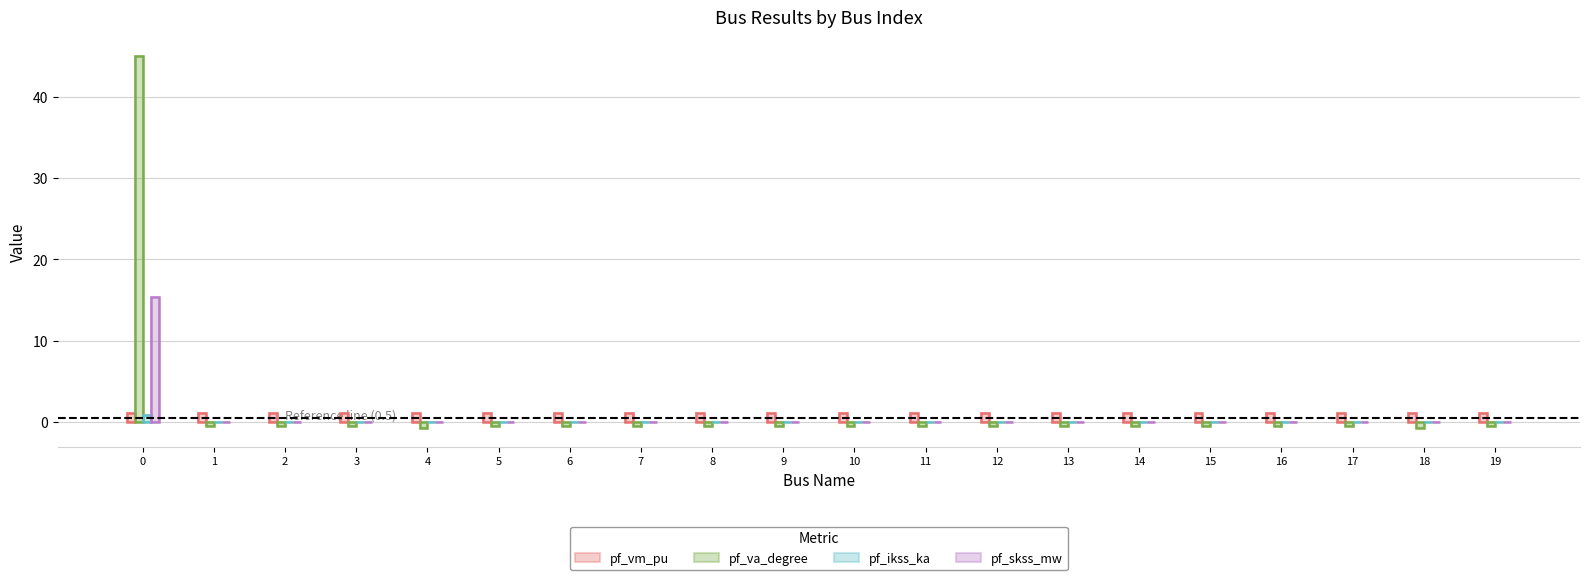

Reading left to right, what are all the values shown in this chart?

pf_vm_pu: 1.1	1.1	1.1	1.1	1.1	1.1	1.1	1.1	1.1	1.1	1.1	1.1	1.1	1.1	1.1	1.1	1.1	1.1	1.1	1.1
pf_va_degree: 45.0	-0.5	-0.5	-0.5	-0.7	-0.5	-0.5	-0.5	-0.5	-0.5	-0.5	-0.5	-0.5	-0.5	-0.5	-0.5	-0.5	-0.5	-0.7	-0.5
pf_ikss_ka: 0.9	0.0	0.0	0.0	0.0	0.0	0.0	0.0	0.0	0.0	0.0	0.0	0.0	0.0	0.0	0.0	0.0	0.0	0.0	0.0
pf_skss_mw: 15.4	0.0	0.0	0.0	0.0	0.0	0.0	0.0	0.0	0.0	0.0	0.0	0.0	0.0	0.0	0.0	0.0	0.0	0.0	0.0